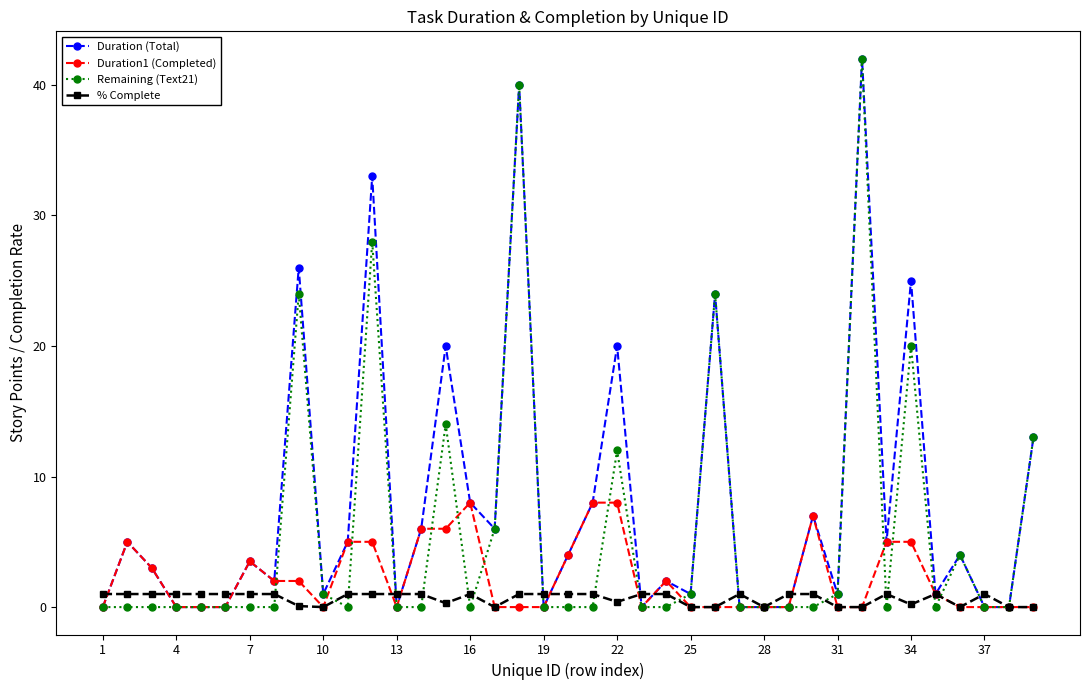

What is the sum of all Duration (Total) values?

315.5